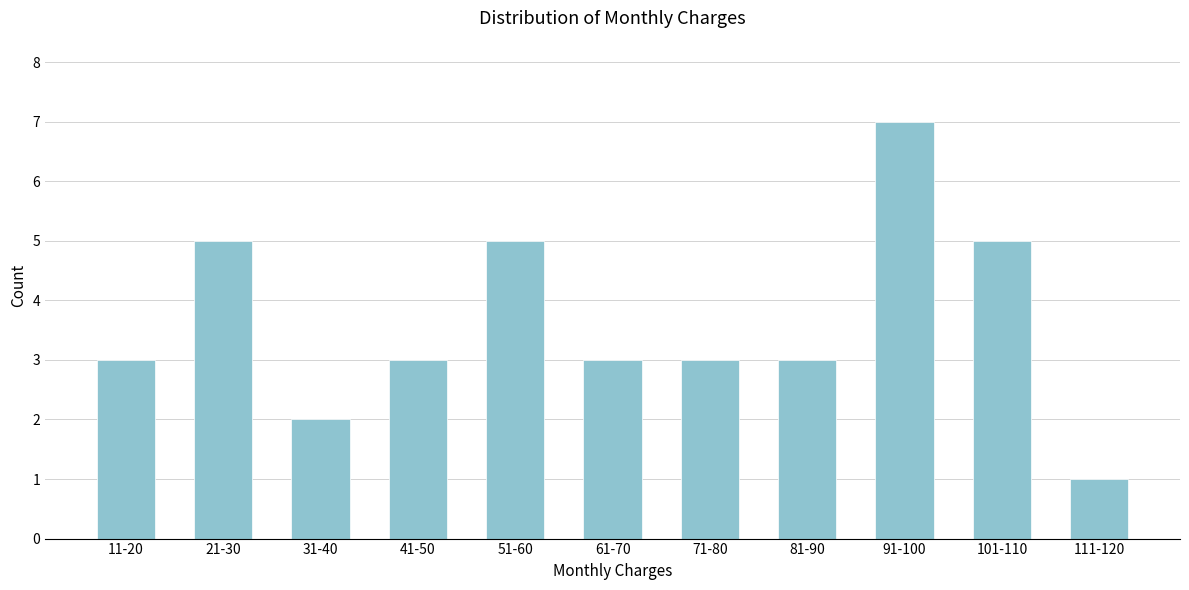

Reading right to left, extract all data points from this chart.

1	5	7	3	3	3	5	3	2	5	3